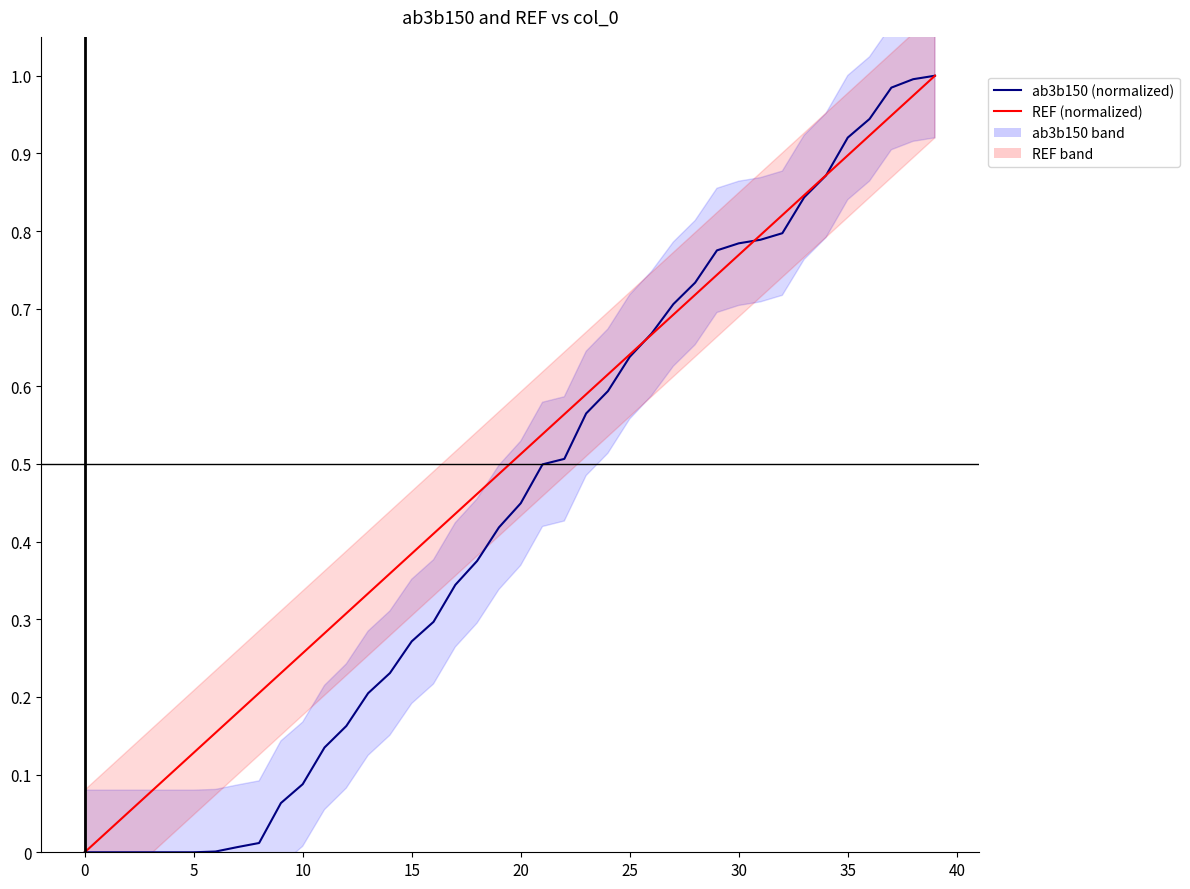

At which label does ab3b150 (normalized) reach its peak?

39